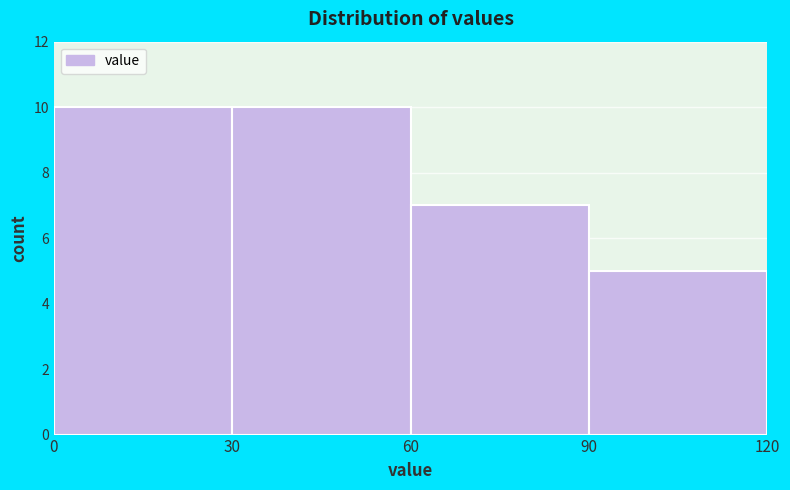

How tall is the bar that spans 30 to 60 on the x-axis? The values are not printed on the chart, so give them approximately, as read against the axis.

10